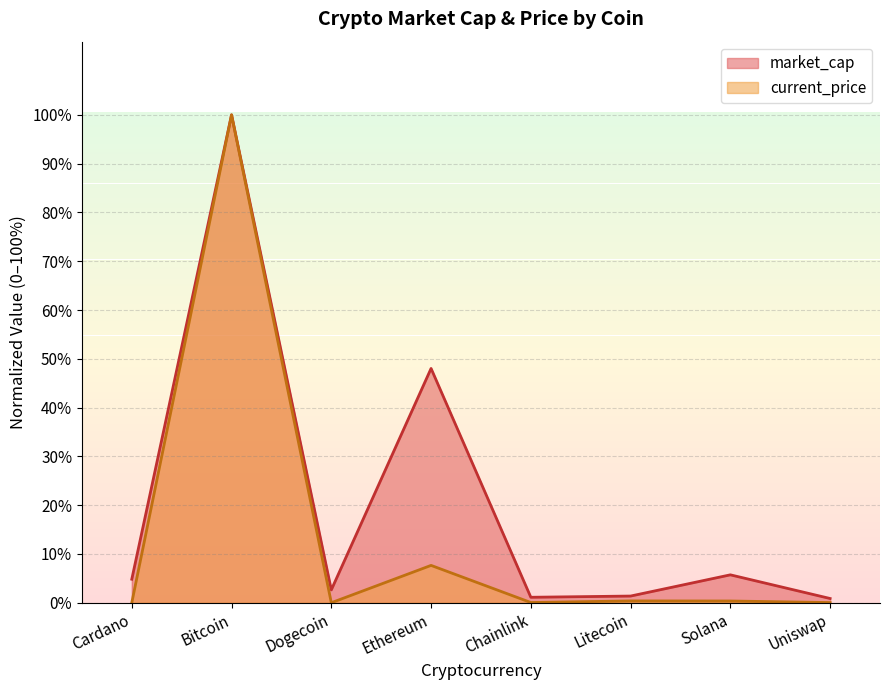

Reading right to left, list all the values displayed in this chart.

market_cap: 0.0	0.1	0.0	0.0	0.5	0.0	1.0	0.0
current_price: 0.0	0.0	0.0	0.0	0.1	0.0	1.0	0.0